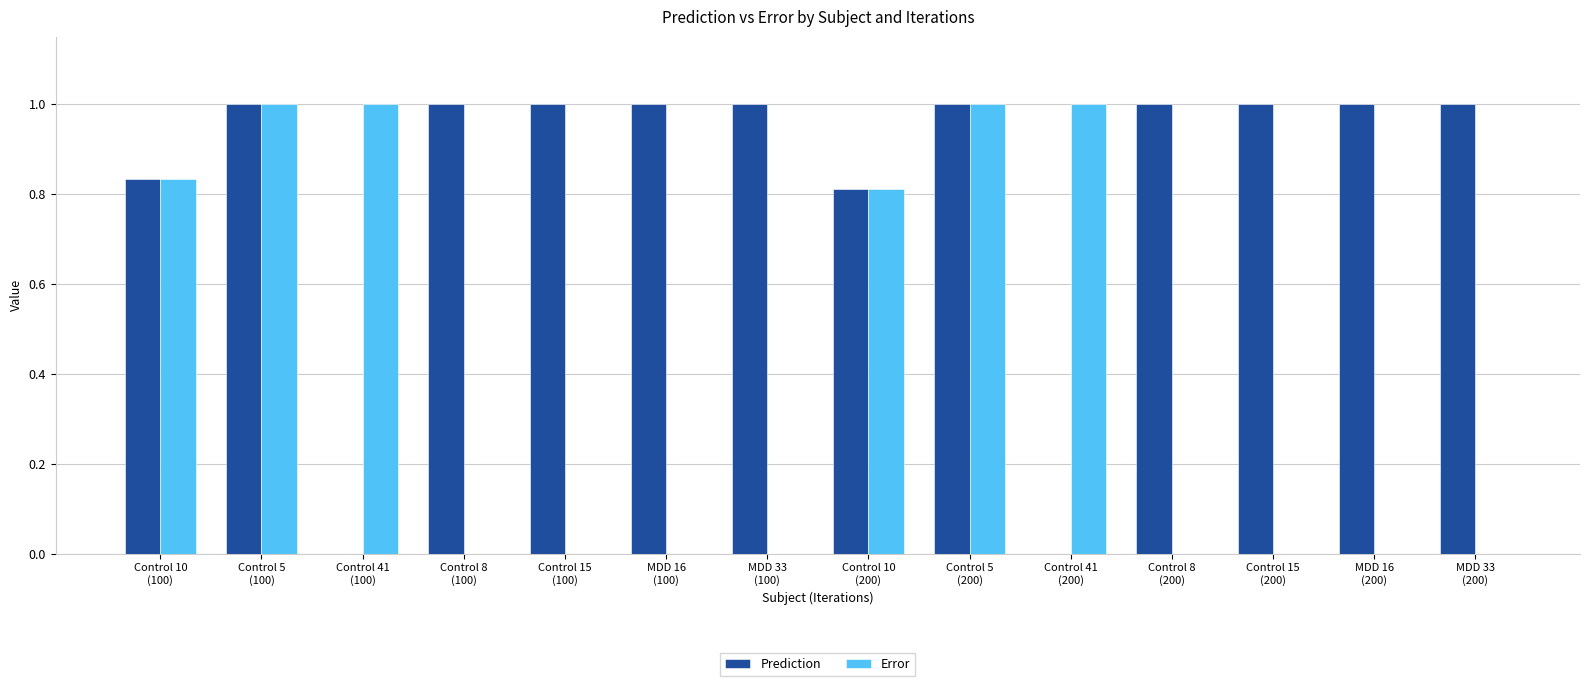

What is the greatest value displayed?

1.0